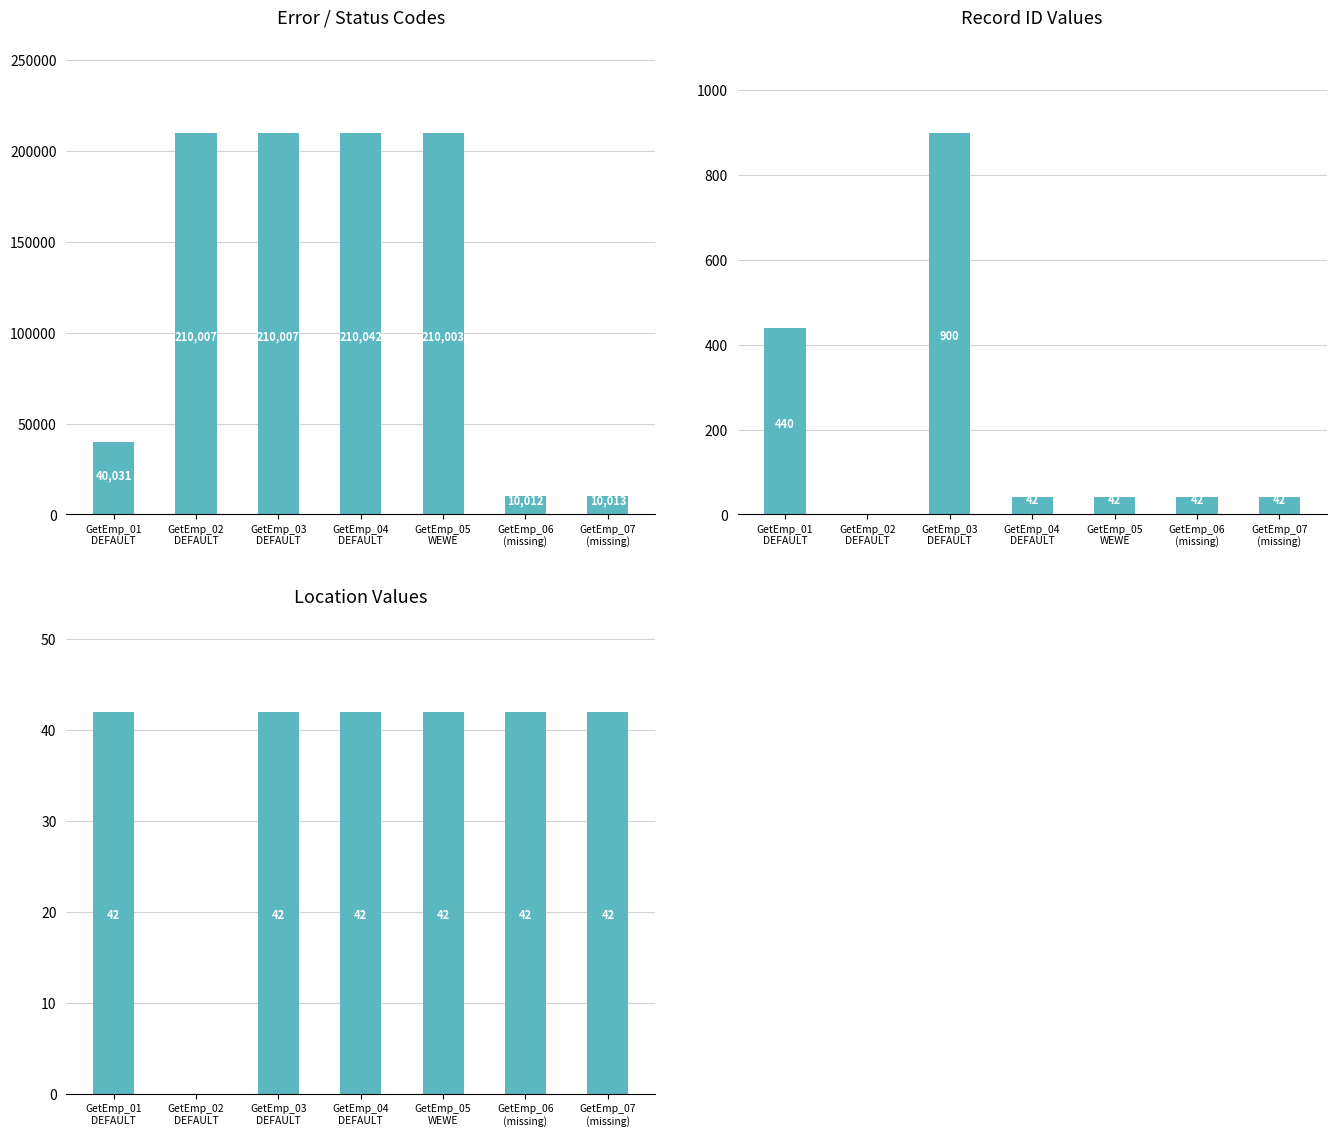

At GetEmp_02
DEFAULT, list the series in order from largest to smallest.

codes, id, location